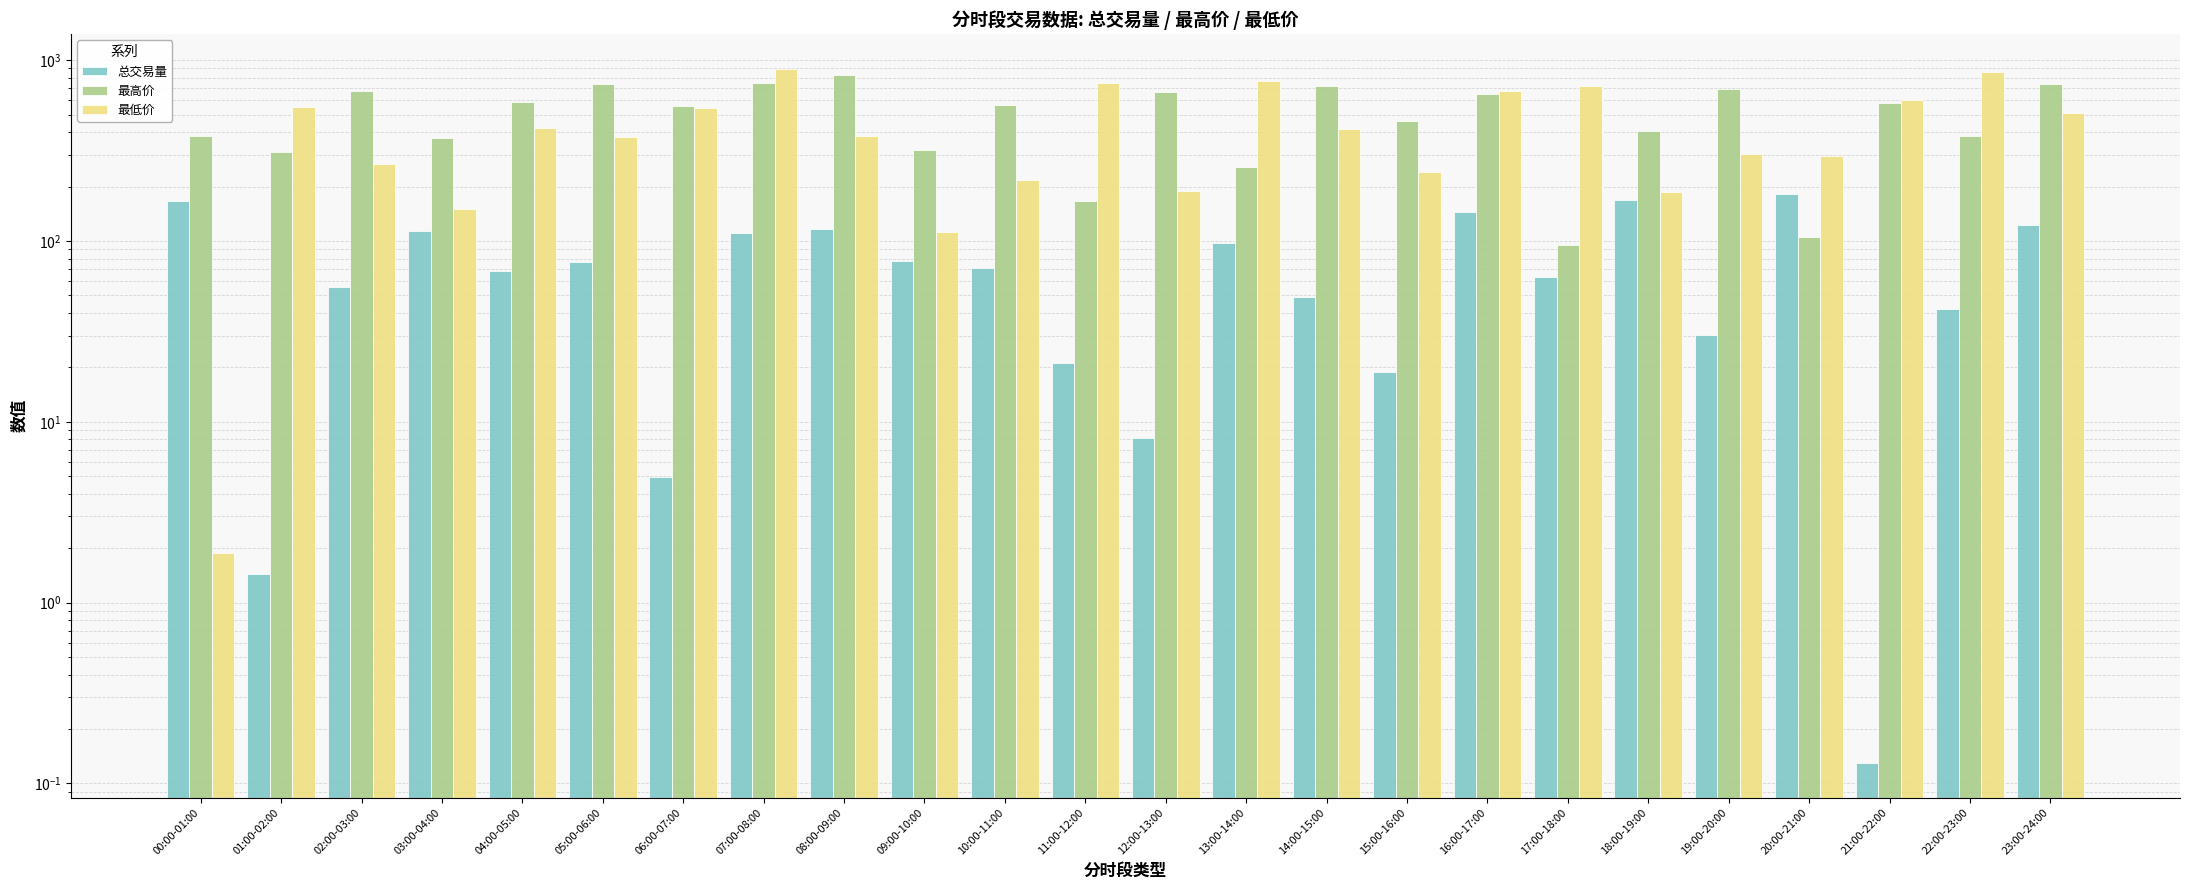

What is the sum of all 最高价 values?

12003.2